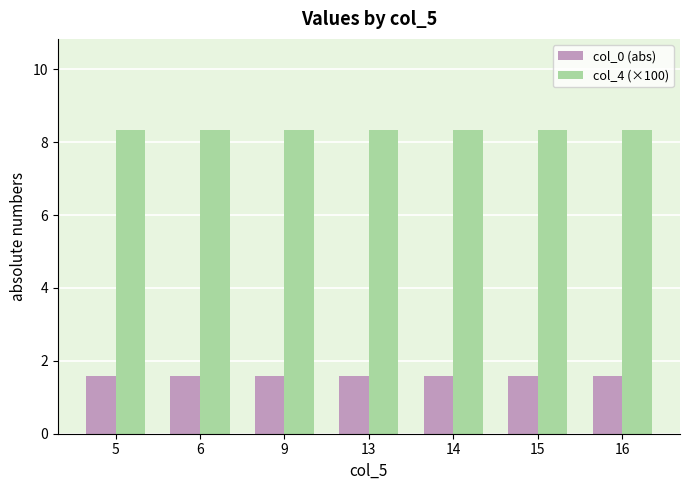

How many bars are there in each group?

2